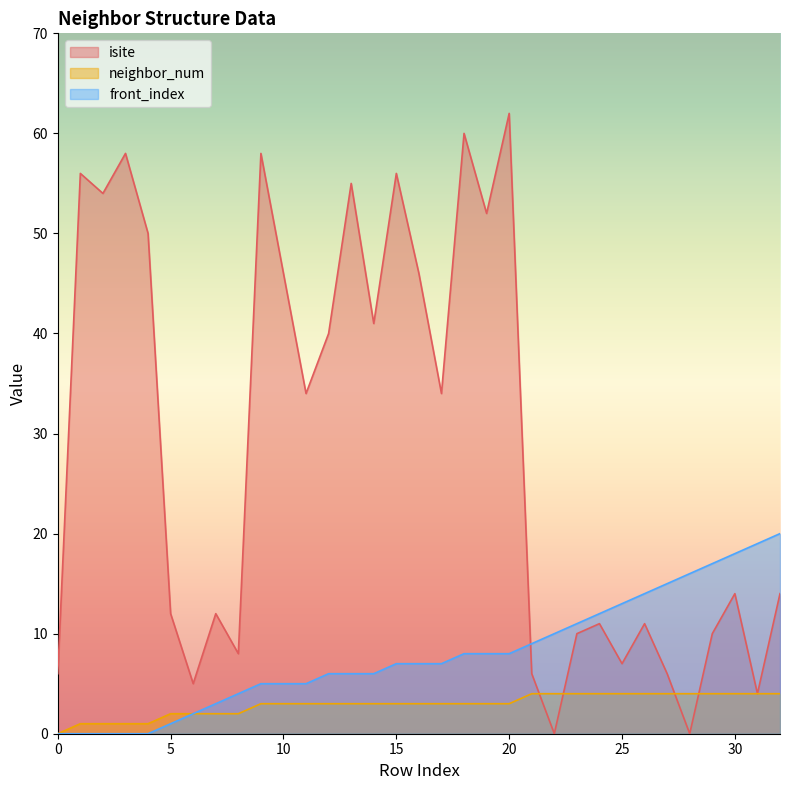

True or false: front_index has a value of 7 at 16.

True